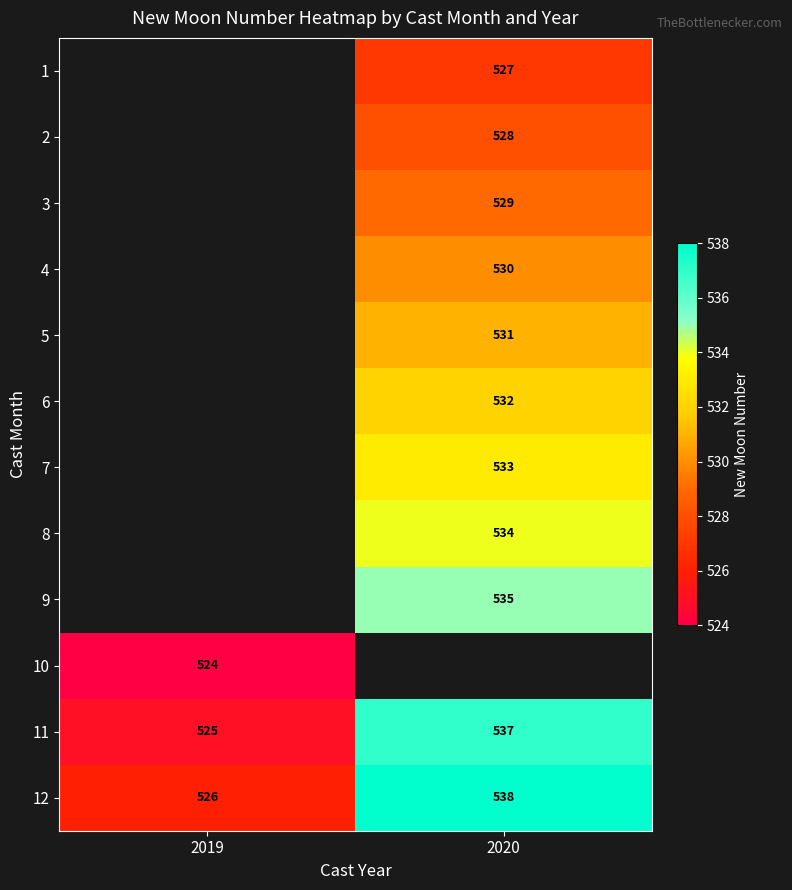

At which label does 11 reach its minimum?

2019